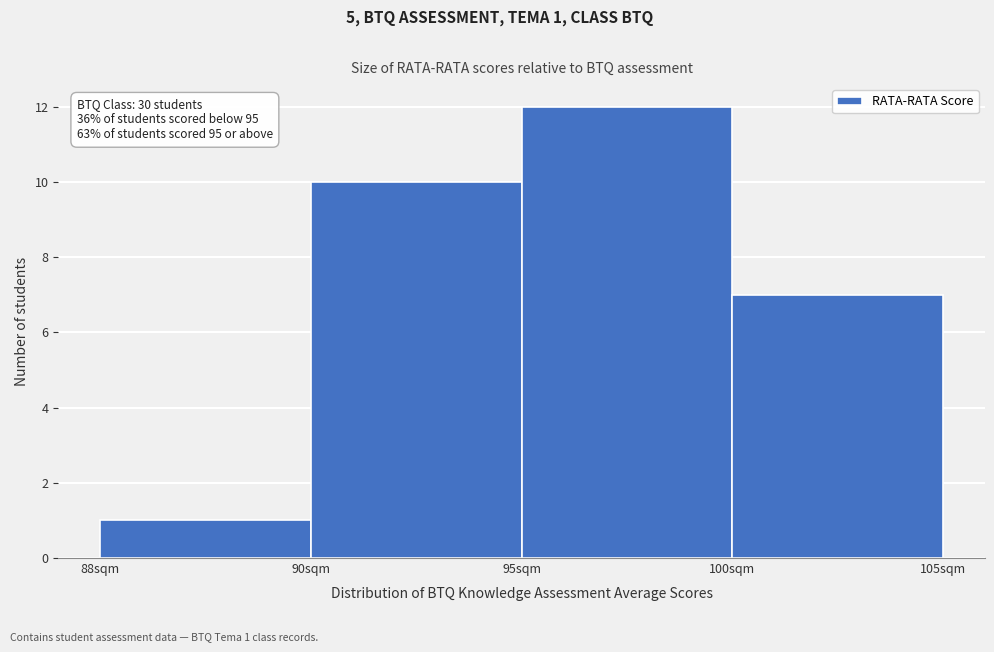

Reading left to right, extract all data points from this chart.

88sqm=1	90sqm=10	95sqm=12	100sqm=7